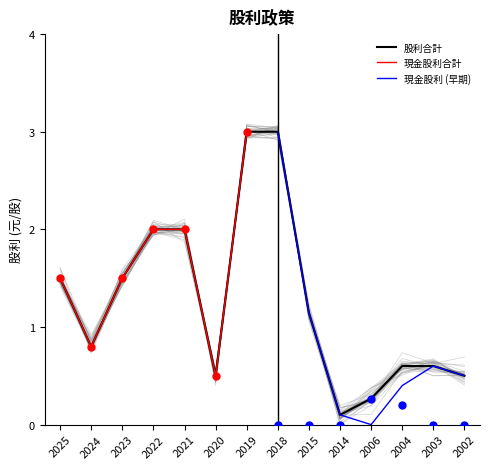

Which category has the lowest value in the 股利合計 series?

2014